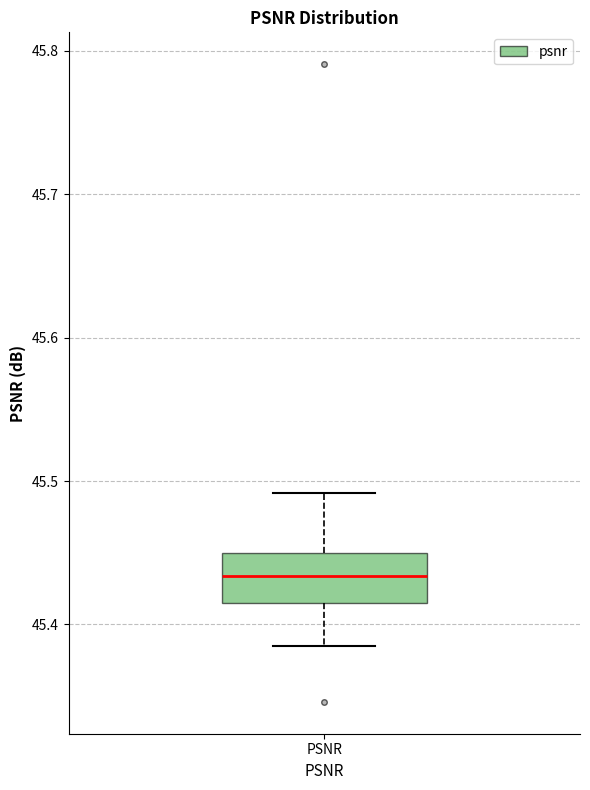

Where does the median line of the box for PSNR sit on the y-axis? The values are not printed on the chart, so give them approximately, as read against the axis.

45.43